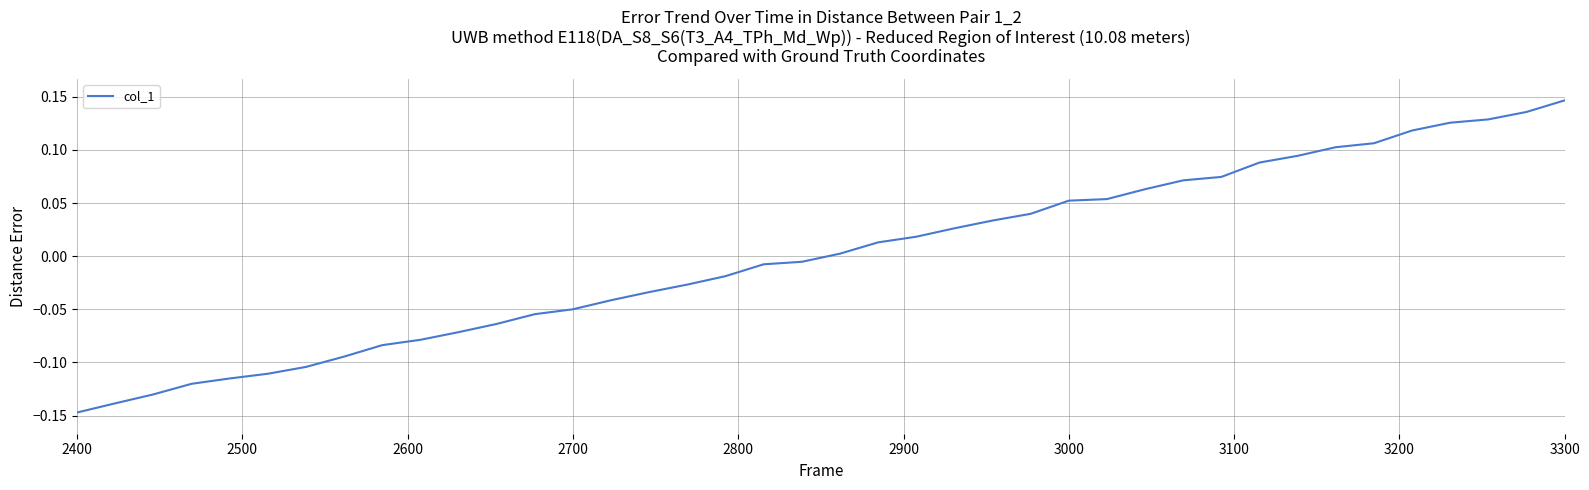

What is the difference between the maximum and minimum values?

0.3